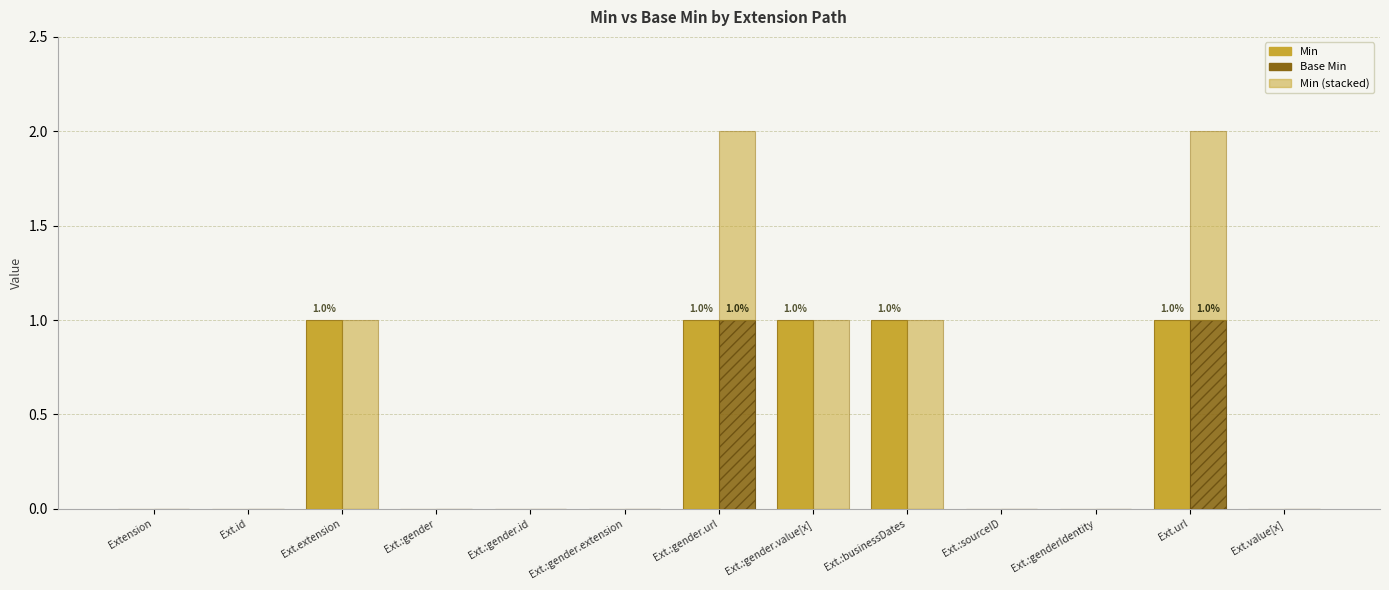

Is it true that Min equals 0 at Ext.:genderIdentity?

True